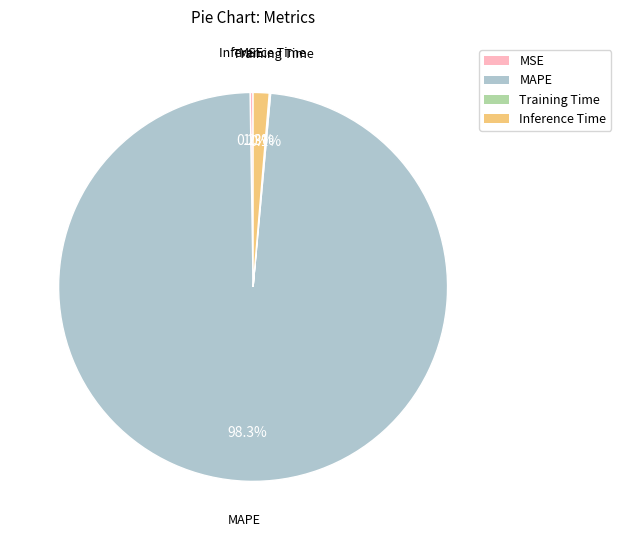

Which category has the biggest portion of the pie?

MAPE